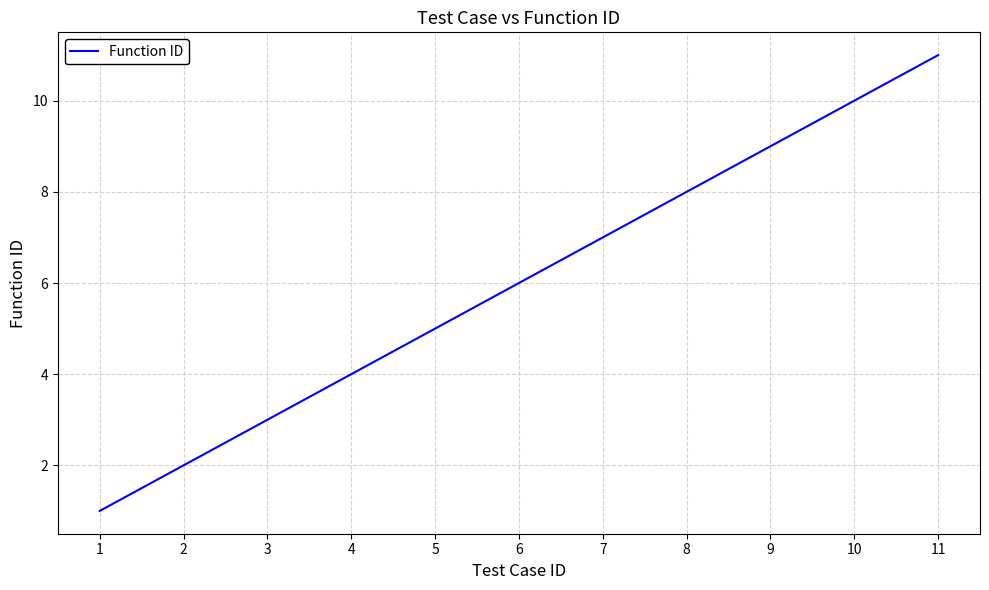

What is the maximum value shown in the chart?

11